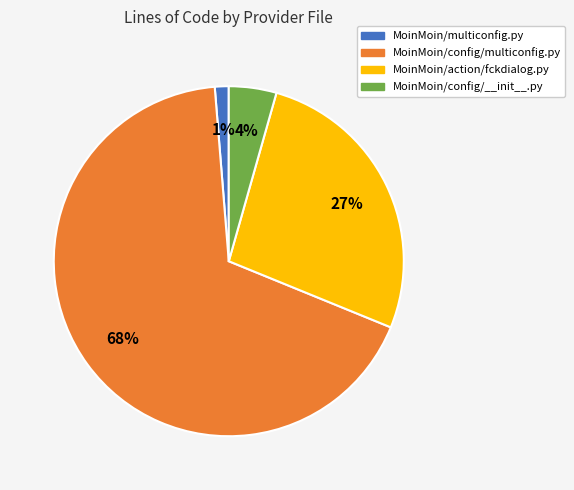

Do MoinMoin/multiconfig.py and MoinMoin/config/__init__.py together represent more than half of the pie?

No